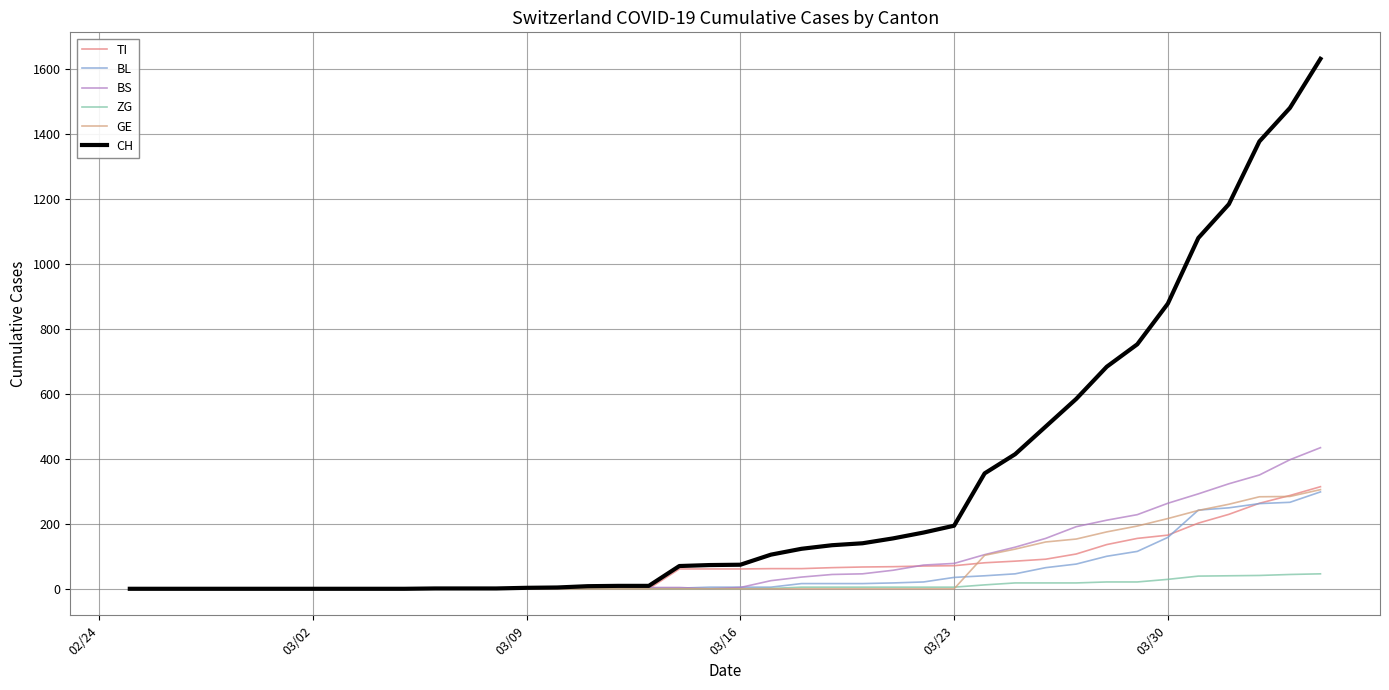

Which series has the widest spread of values?

CH